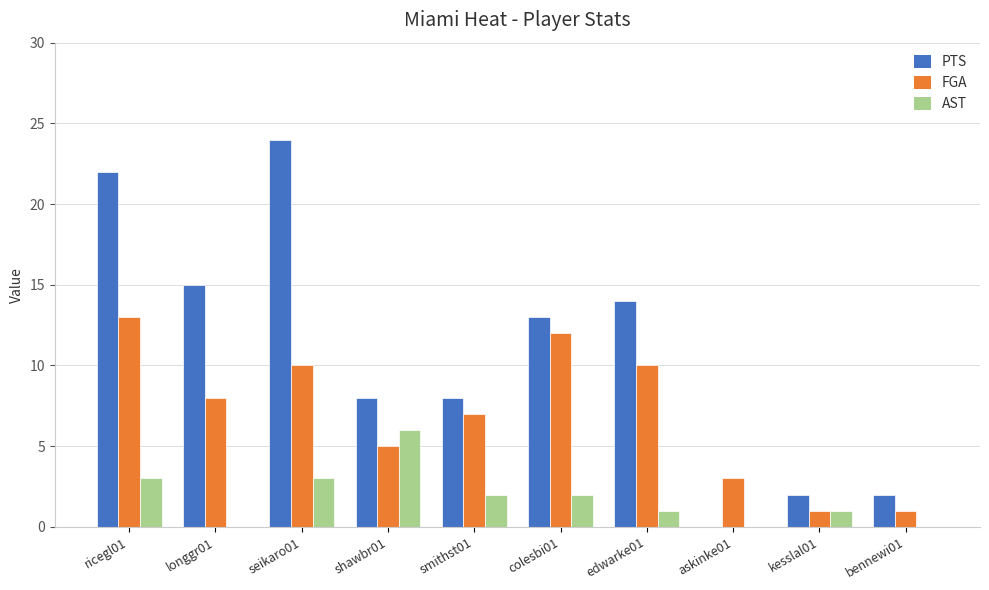

Reading left to right, extract all data points from this chart.

PTS: ricegl01=22	longgr01=15	seikaro01=24	shawbr01=8	smithst01=8	colesbi01=13	edwarke01=14	askinke01=0	kesslal01=2	bennewi01=2
FGA: ricegl01=13	longgr01=8	seikaro01=10	shawbr01=5	smithst01=7	colesbi01=12	edwarke01=10	askinke01=3	kesslal01=1	bennewi01=1
AST: ricegl01=3	longgr01=0	seikaro01=3	shawbr01=6	smithst01=2	colesbi01=2	edwarke01=1	askinke01=0	kesslal01=1	bennewi01=0